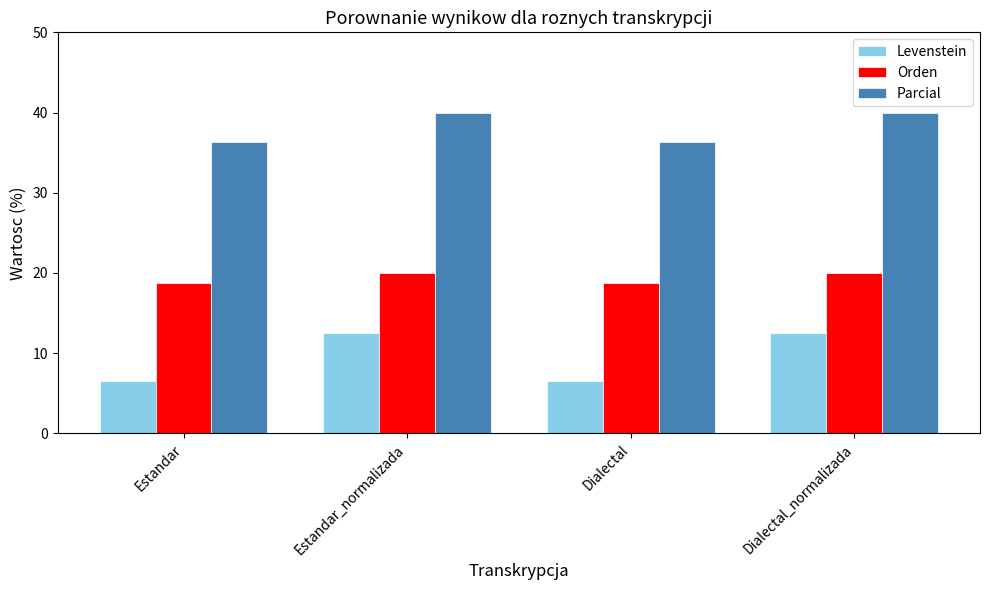

Is the value of Parcial at Estandar greater than the value of Levenstein at Dialectal?

Yes